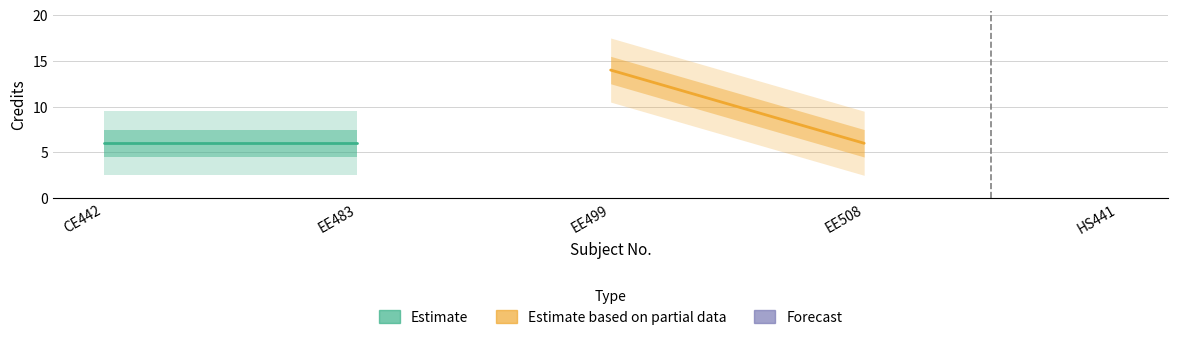

The value of Estimate at EE483 is 6. True or false?

True